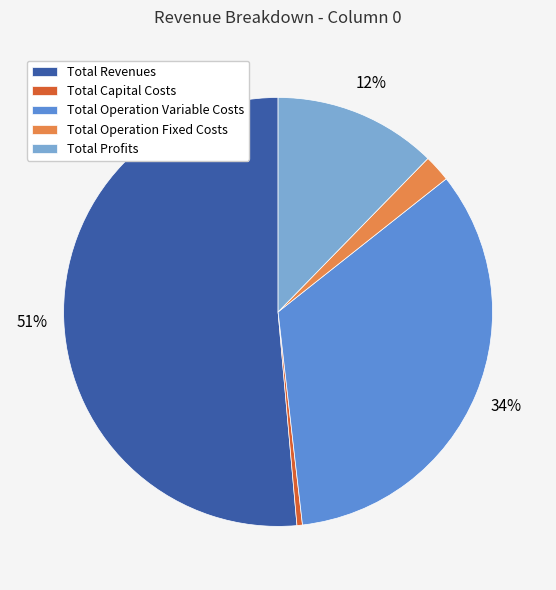

Rank the categories by value from highest to lowest.

Total Revenues, Total Operation Variable Costs, Total Profits, Total Operation Fixed Costs, Total Capital Costs